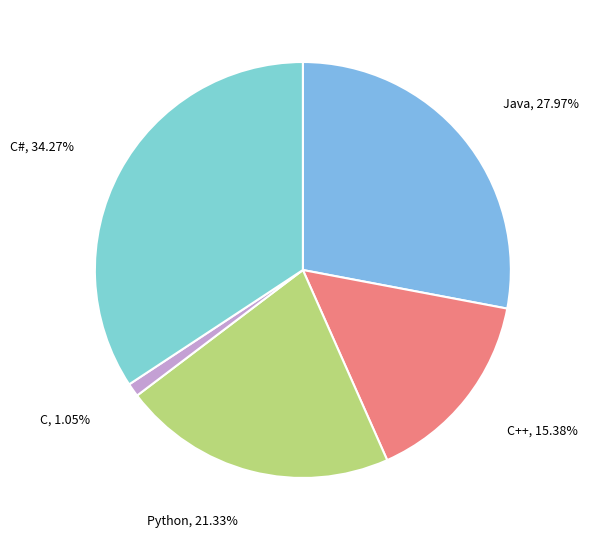

How many slices are in this pie chart?

5